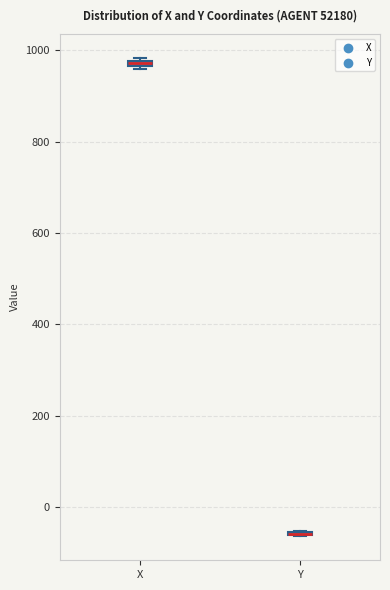

Where is the lower edge of the box for X on the y-axis? The values are not printed on the chart, so give them approximately, as read against the axis.

960